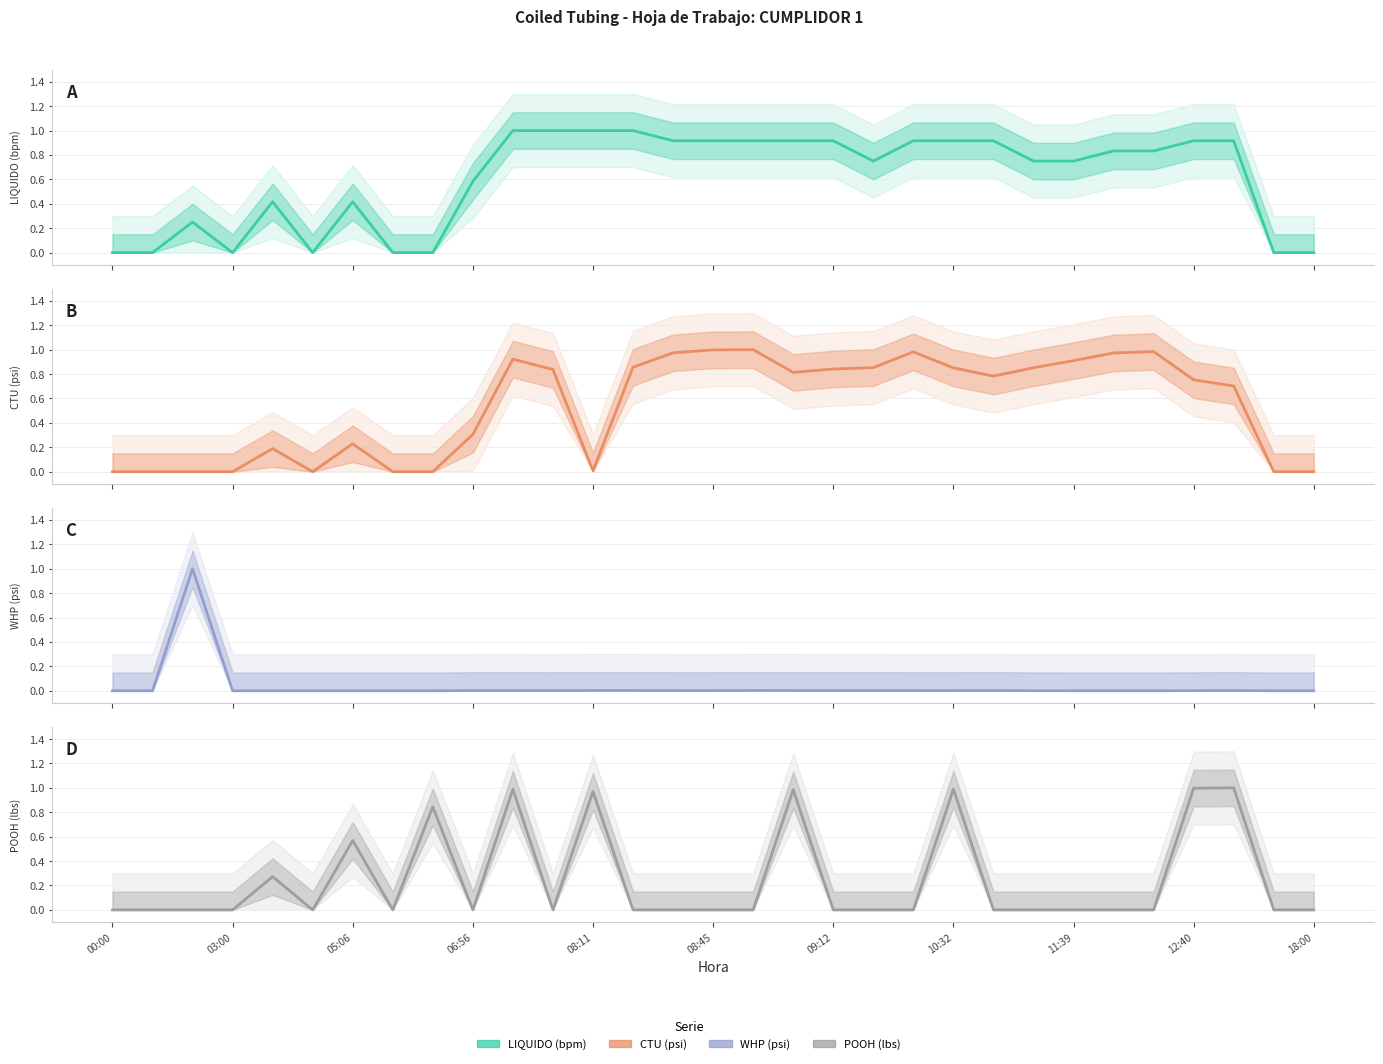

How many interior local peaks does the CTU (psi) series have?

6